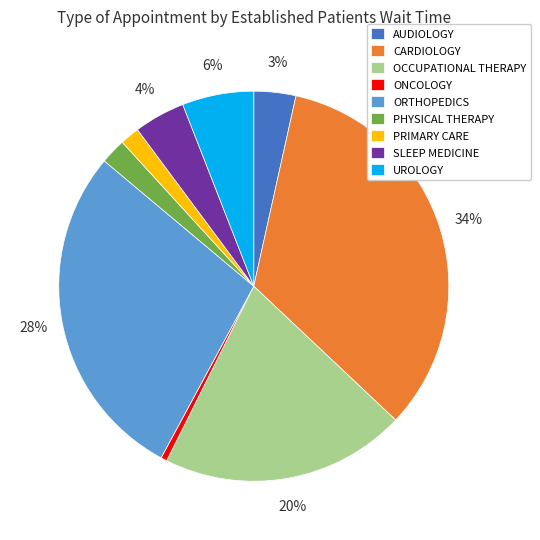

To the nearest percent, what is the average slice percentage?

11%